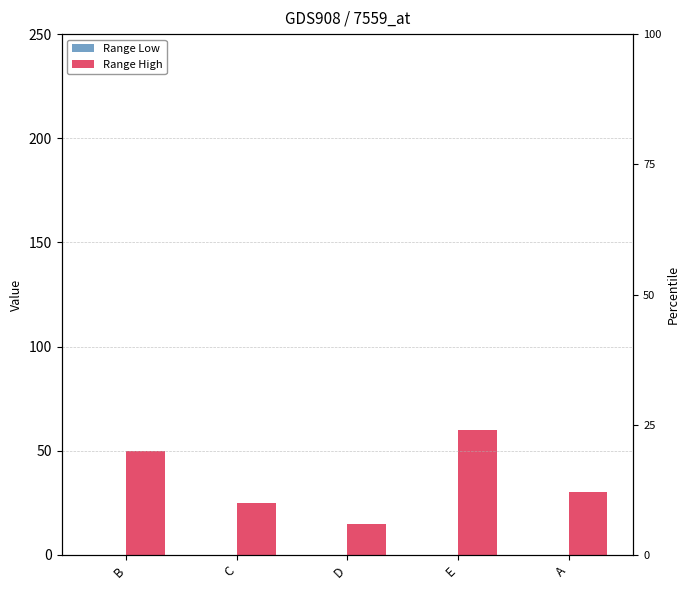

What is the maximum value for Range High?

60